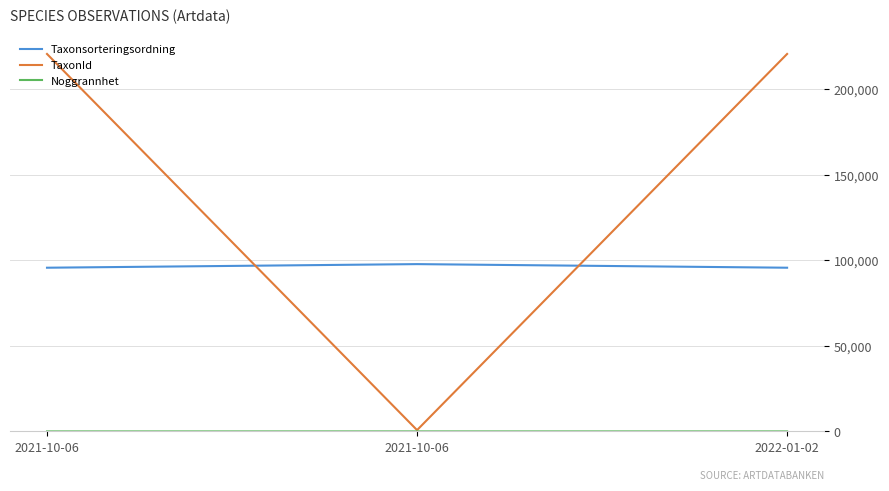

Which series has the widest spread of values?

TaxonId